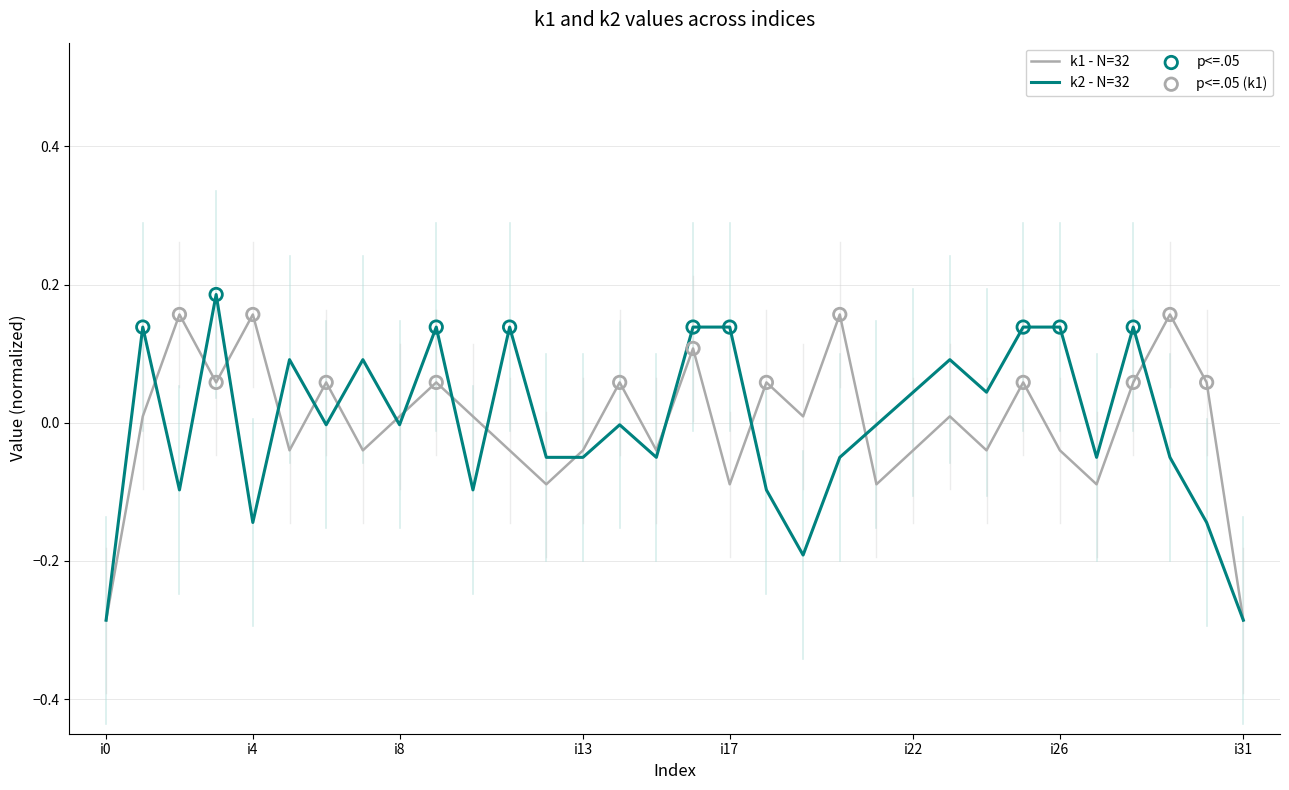

Is this an area chart (filled region under the line)?

No